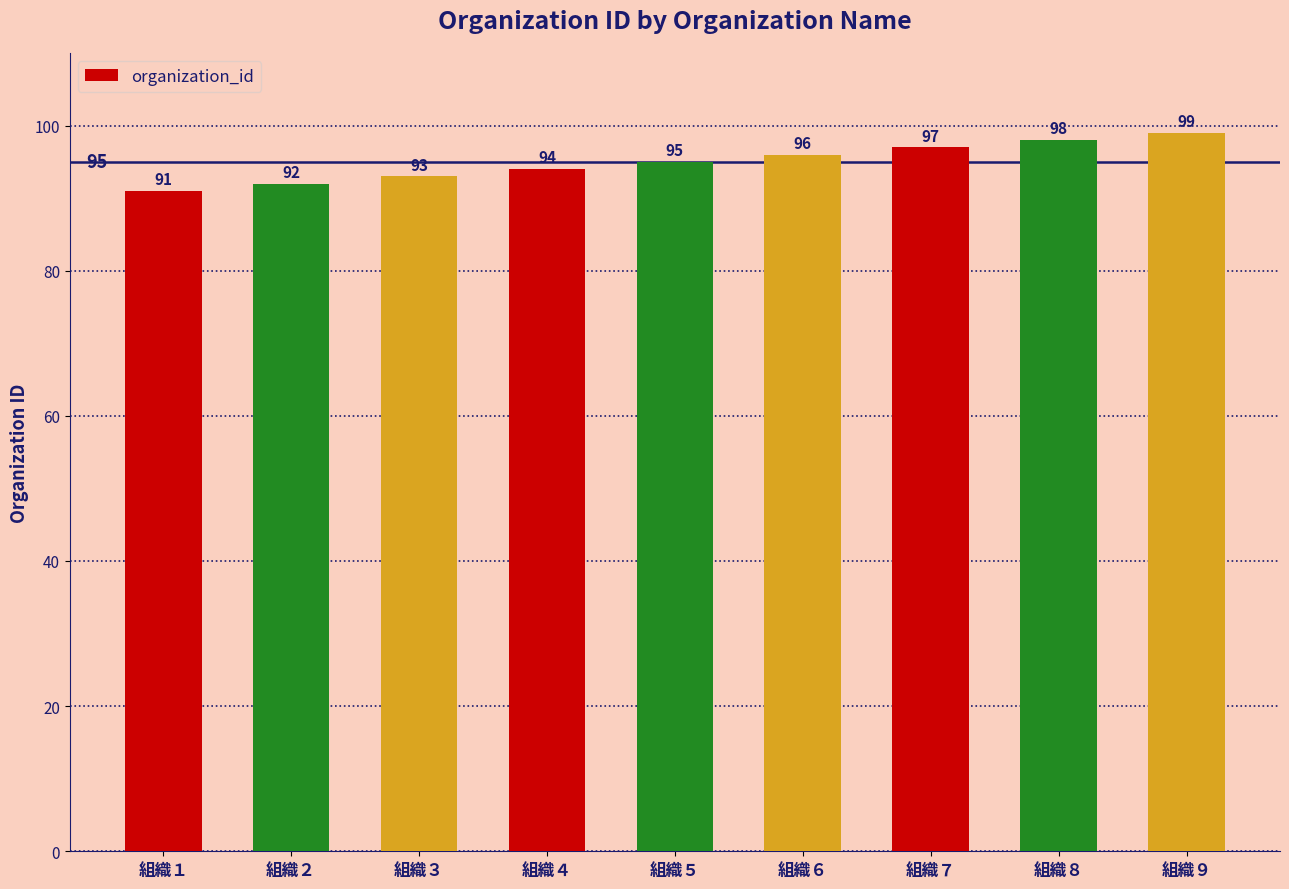

What is the difference between the second highest and second lowest values?

6